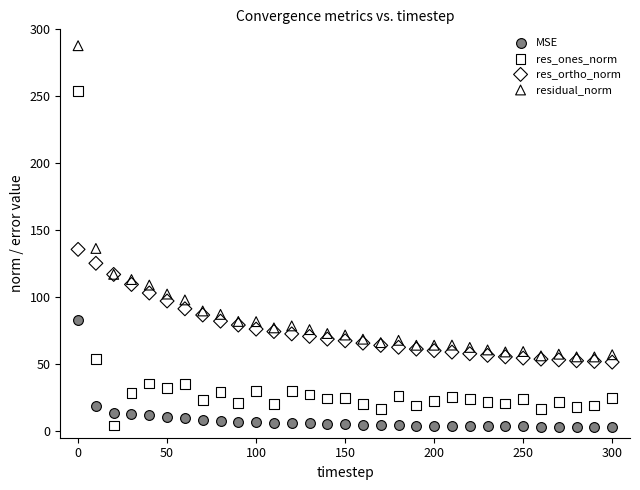

Which series has the widest spread of Y values?

res_ones_norm